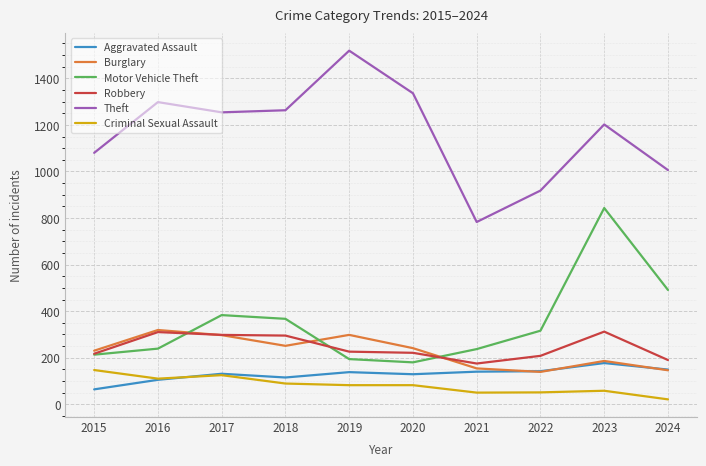

True or false: Motor Vehicle Theft and Theft intersect in this chart.

False